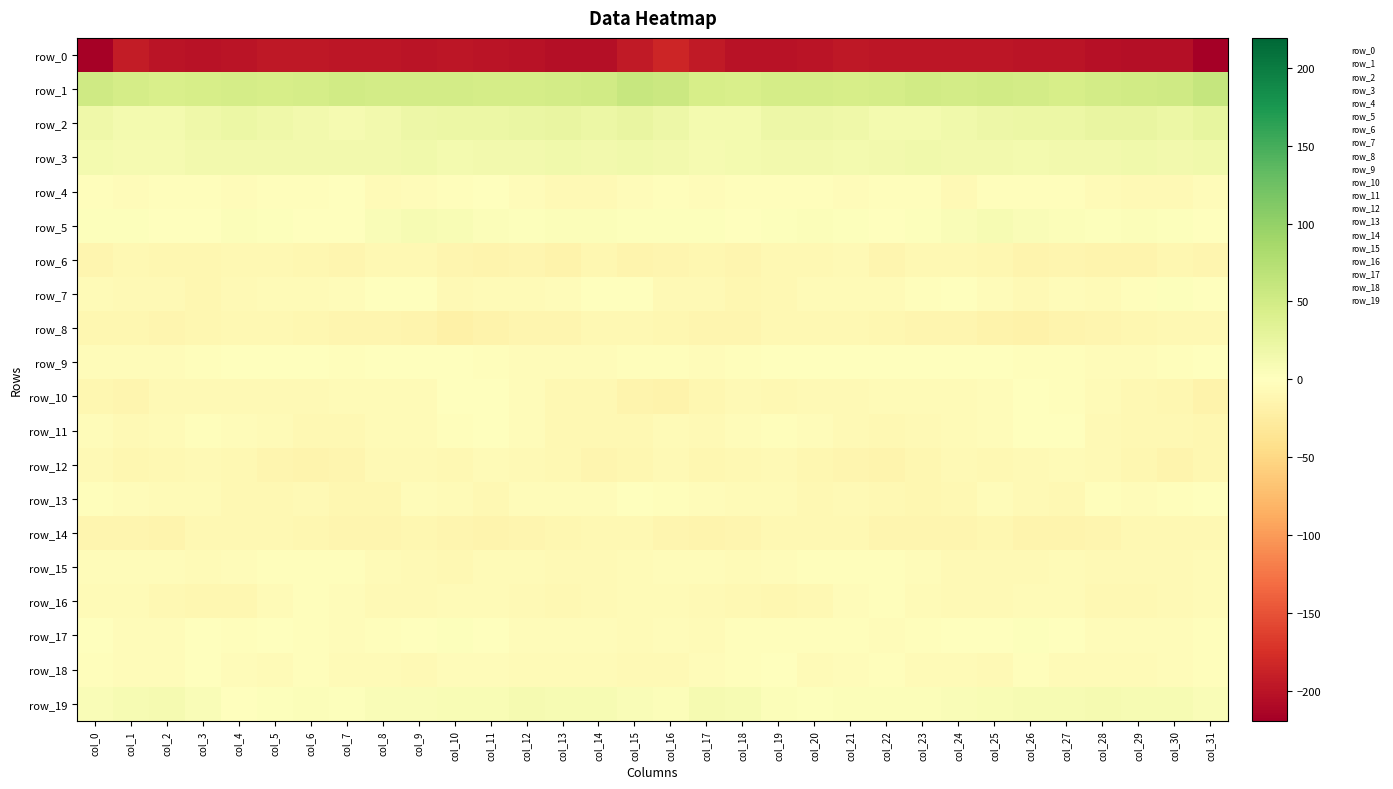

How many values in the row_10 series exceed -7?

13